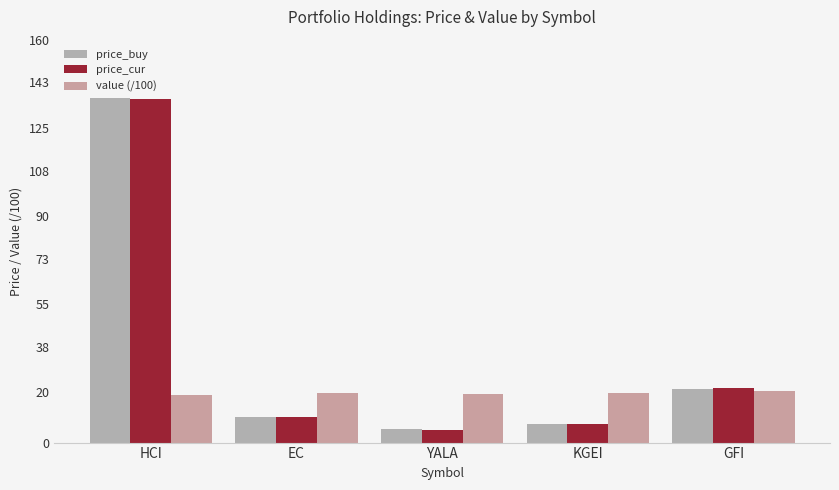

Which category has the lowest value in the value (/100) series?

HCI